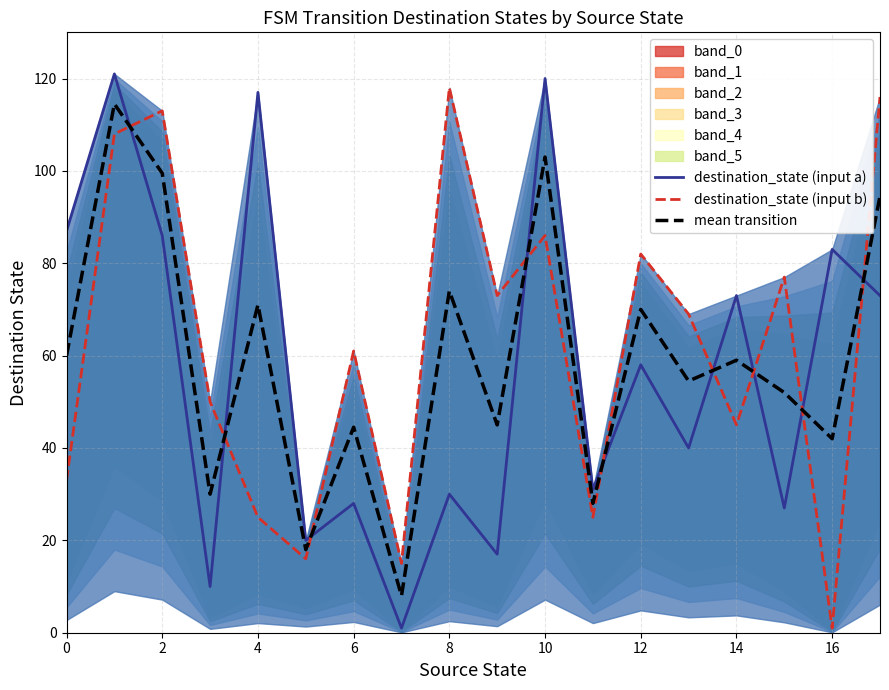

True or false: destination_state (input b) and destination_state (input a) intersect in this chart.

True